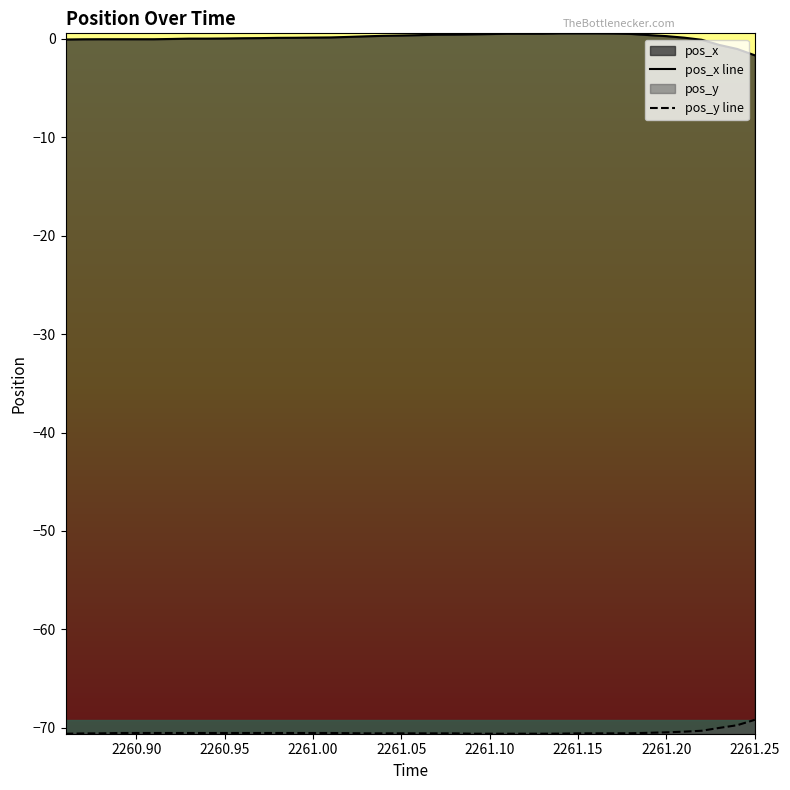

How many values in pos_x line are above zero?

30